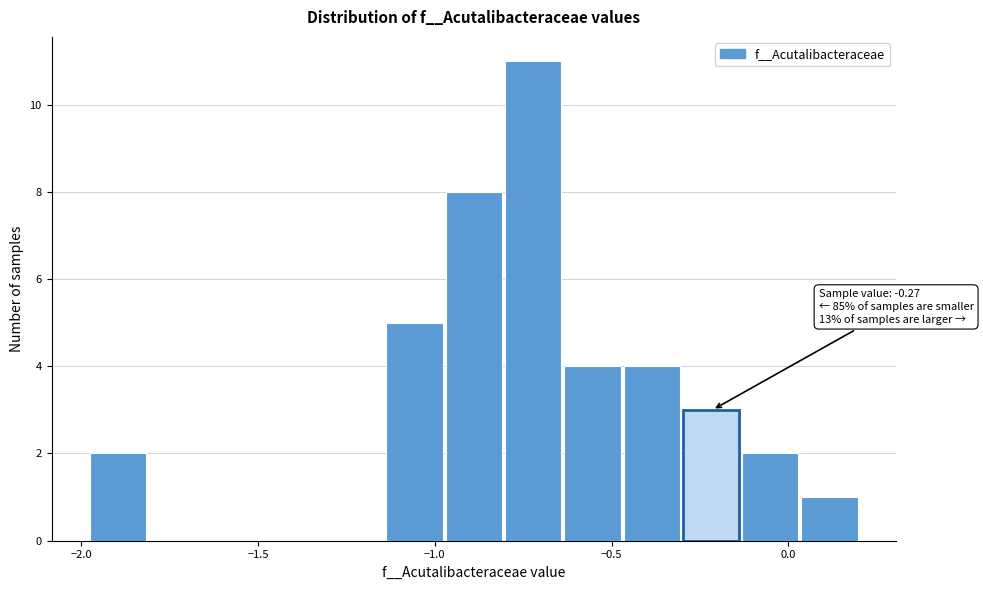

Read against the x-axis, roughly where is the centre of the tallest bar?

-0.70